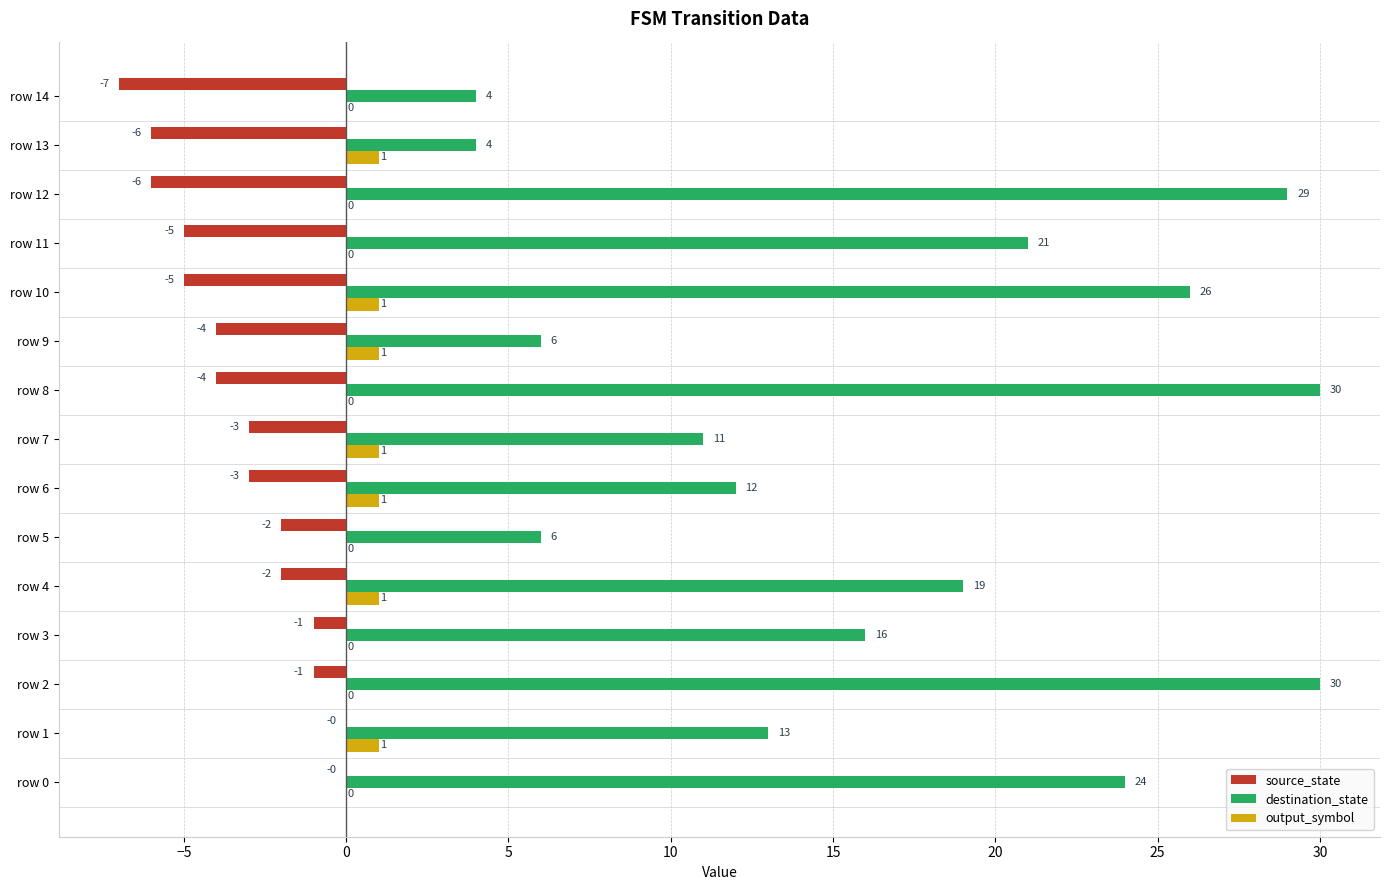

What is the greatest value displayed?

30